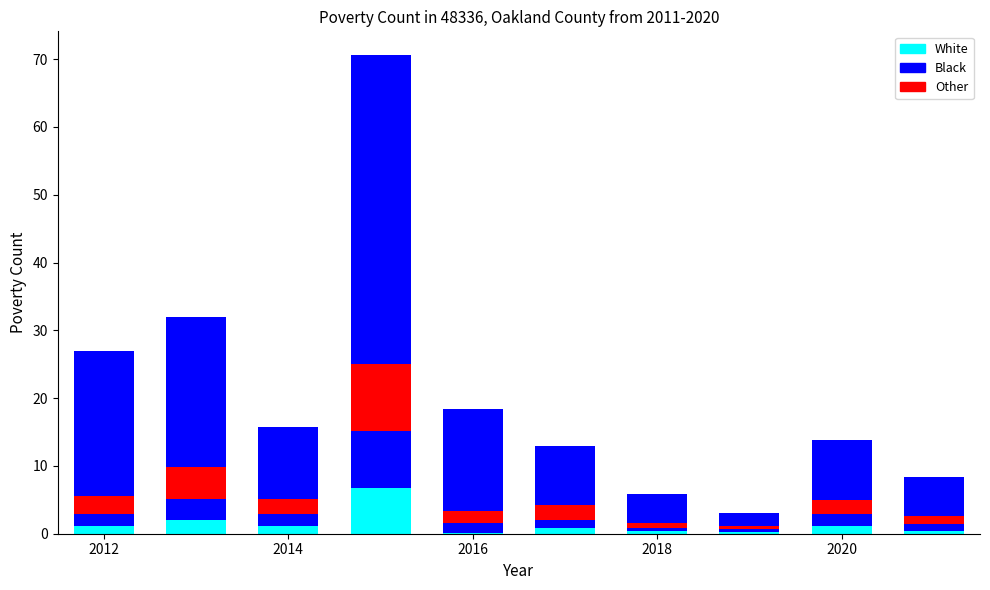

Are the bars grouped side by side (vs. stacked)?

No